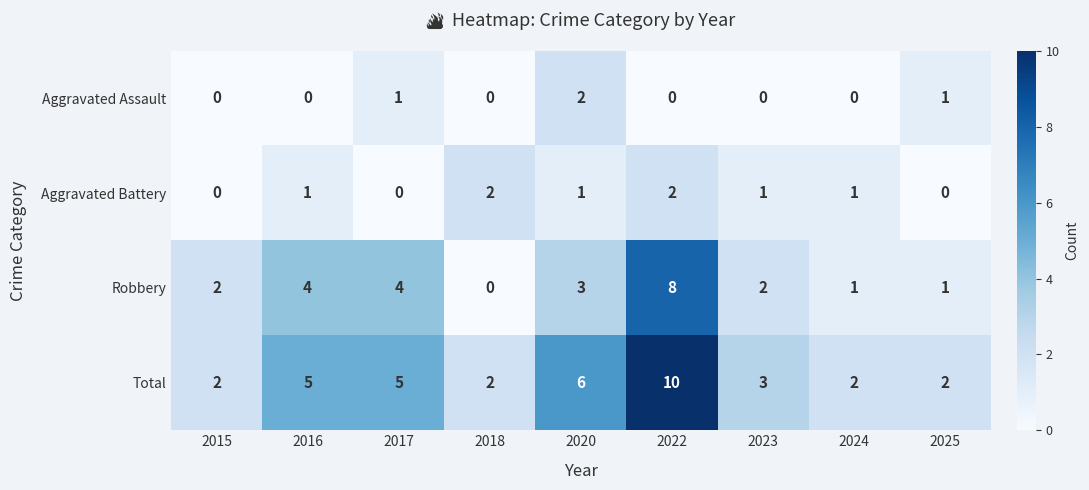

The value of Robbery at 2016 is 1. True or false?

False